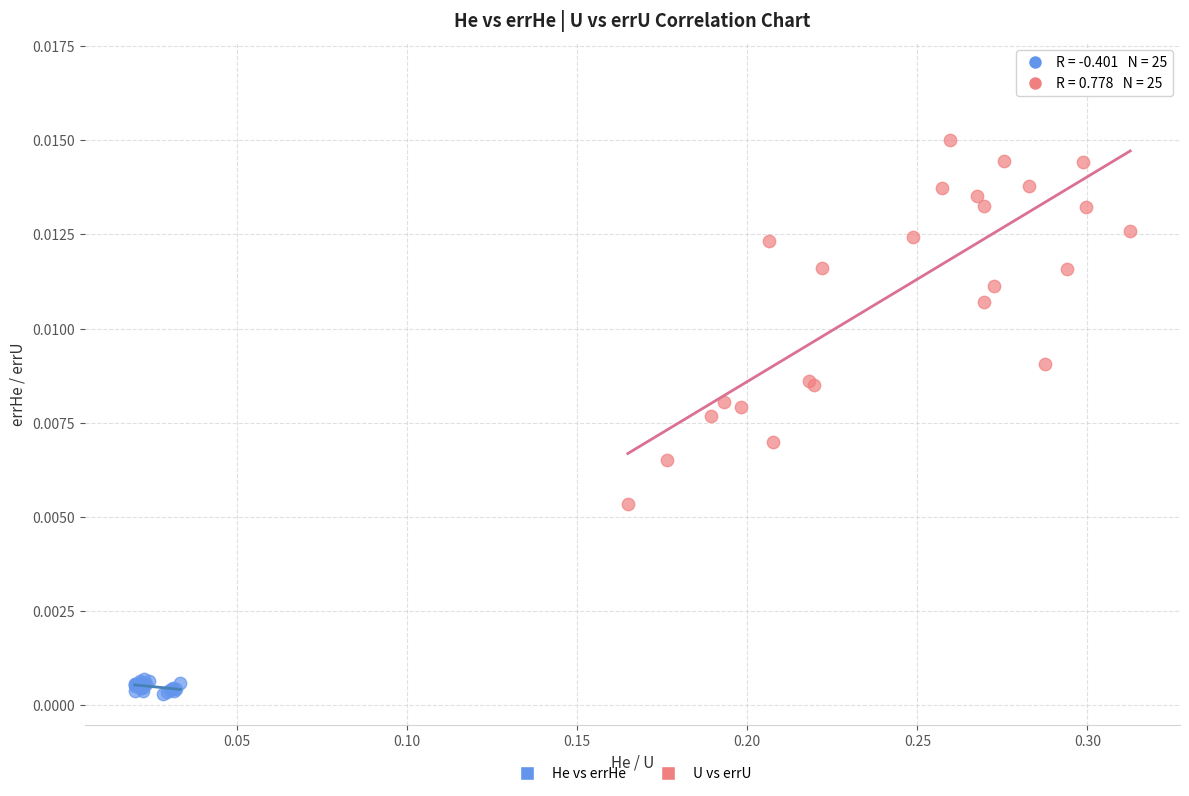

Which series reaches the maximum Y coordinate?

U vs errU